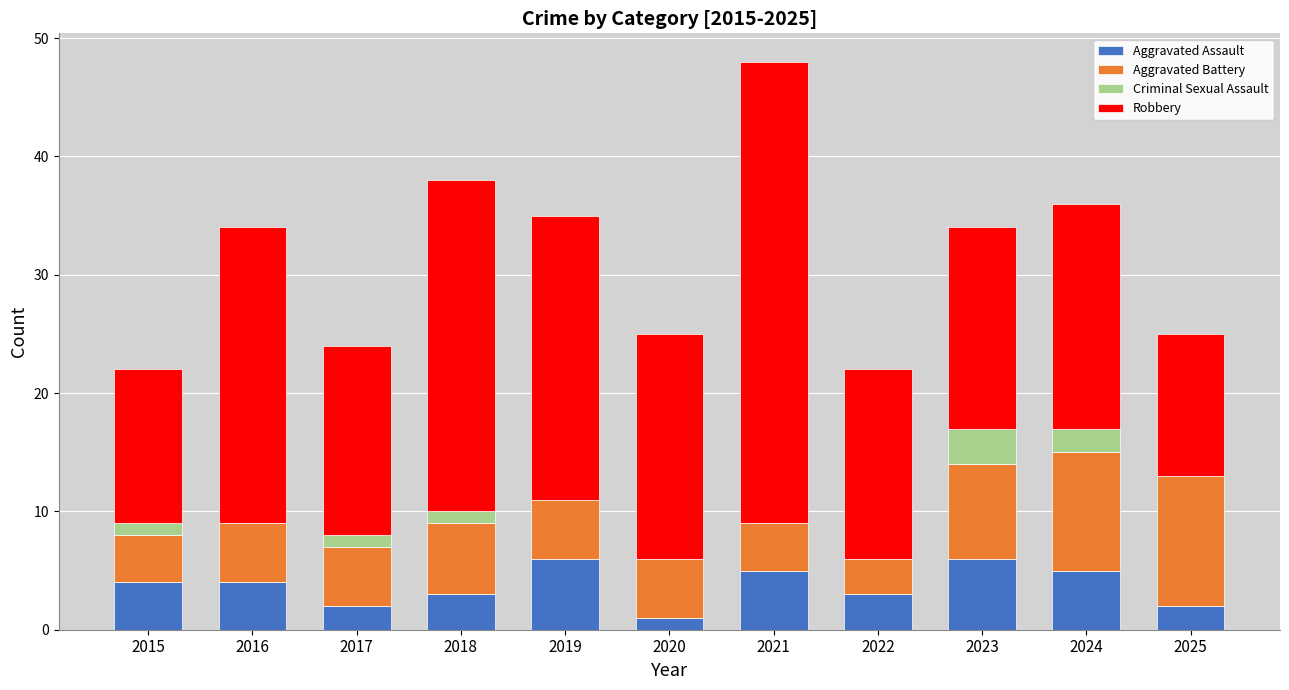

Does the chart contain stacked bars?

Yes